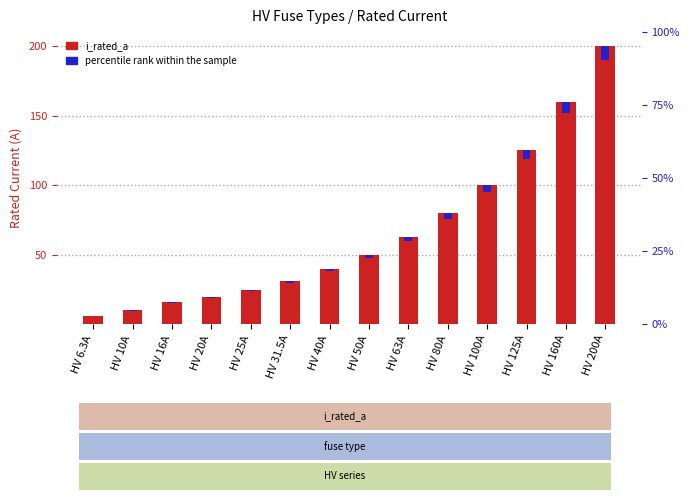

Reading left to right, transcribe all the data shown in this chart.

i_rated_a: HV 6.3A=6.3	HV 10A=10.0	HV 16A=16.0	HV 20A=20.0	HV 25A=25.0	HV 31.5A=31.5	HV 40A=40.0	HV 50A=50.0	HV 63A=63.0	HV 80A=80.0	HV 100A=100.0	HV 125A=125.0	HV 160A=160.0	HV 200A=200.0
percentile rank within the sample: HV 6.3A=0.3	HV 10A=0.5	HV 16A=0.8	HV 20A=1.0	HV 25A=1.2	HV 31.5A=1.6	HV 40A=2.0	HV 50A=2.5	HV 63A=3.2	HV 80A=4.0	HV 100A=5.0	HV 125A=6.2	HV 160A=8.0	HV 200A=10.0